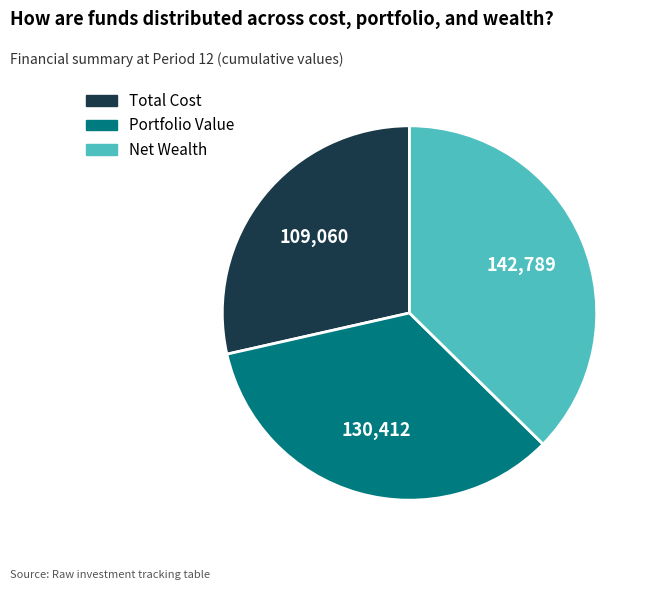

Does any single category account for the majority?

No